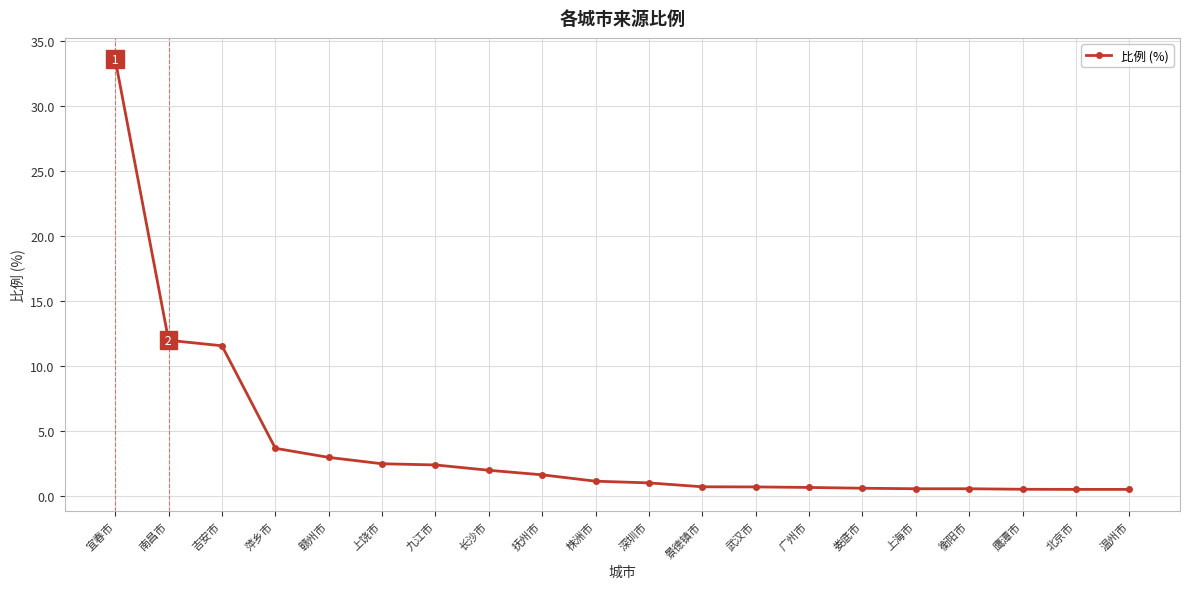

What is the label of the 3rd point from the right?

鹰潭市